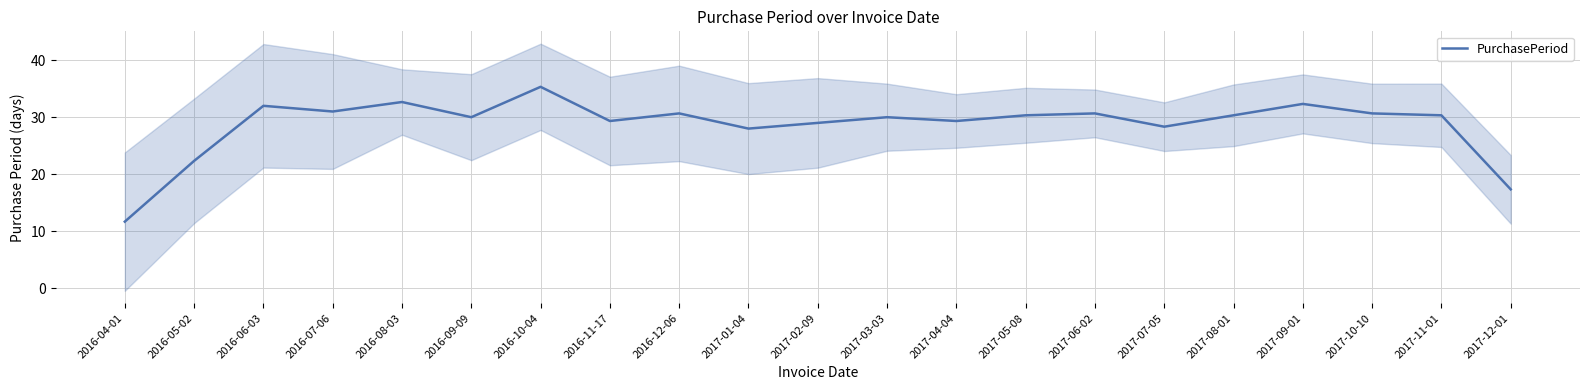

What is the label of the 19th point from the left?

2017-10-10